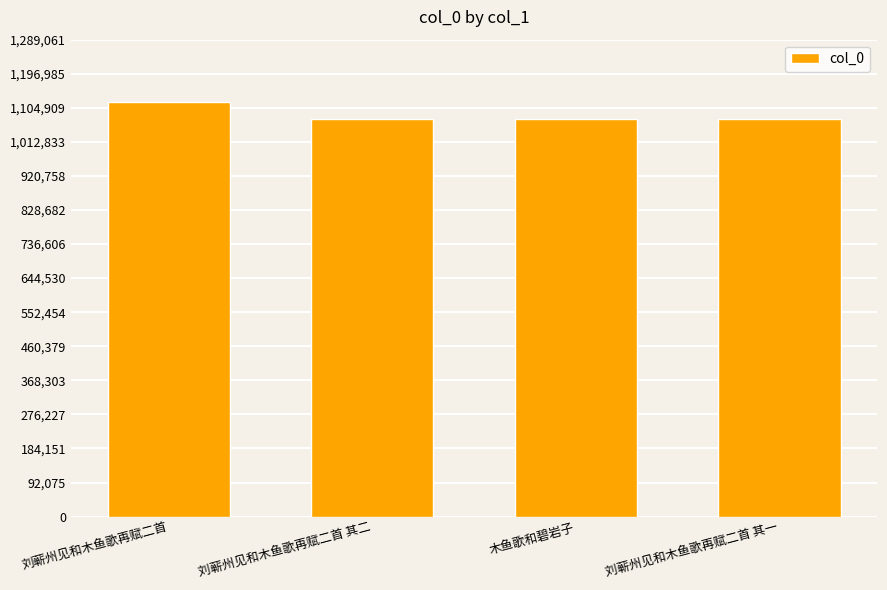

What is the value of the 3rd bar from the left?

1075888